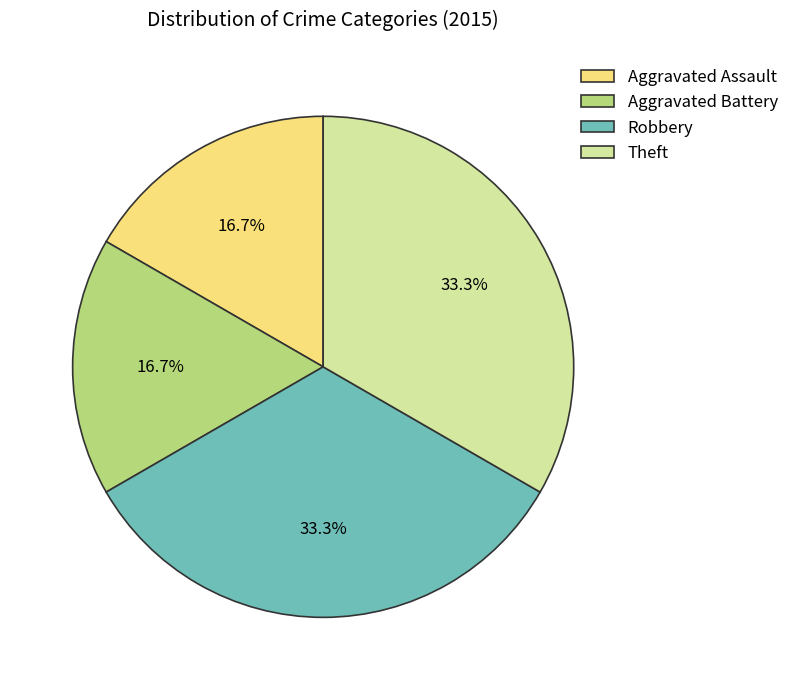

What is the total percentage of Robbery and Aggravated Battery?

50.0%